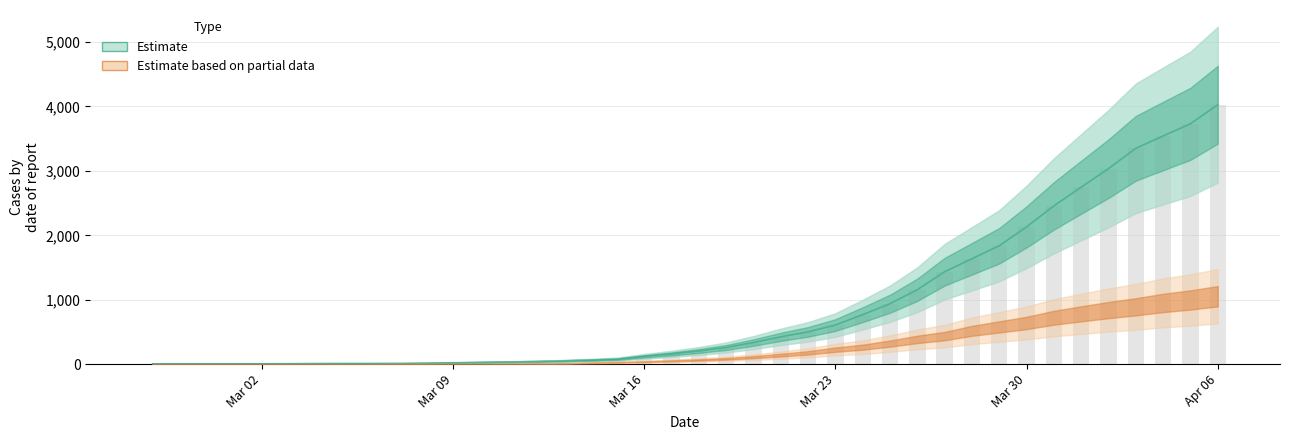

What is the difference between the second highest and minimum values in the col_2 series?

3728